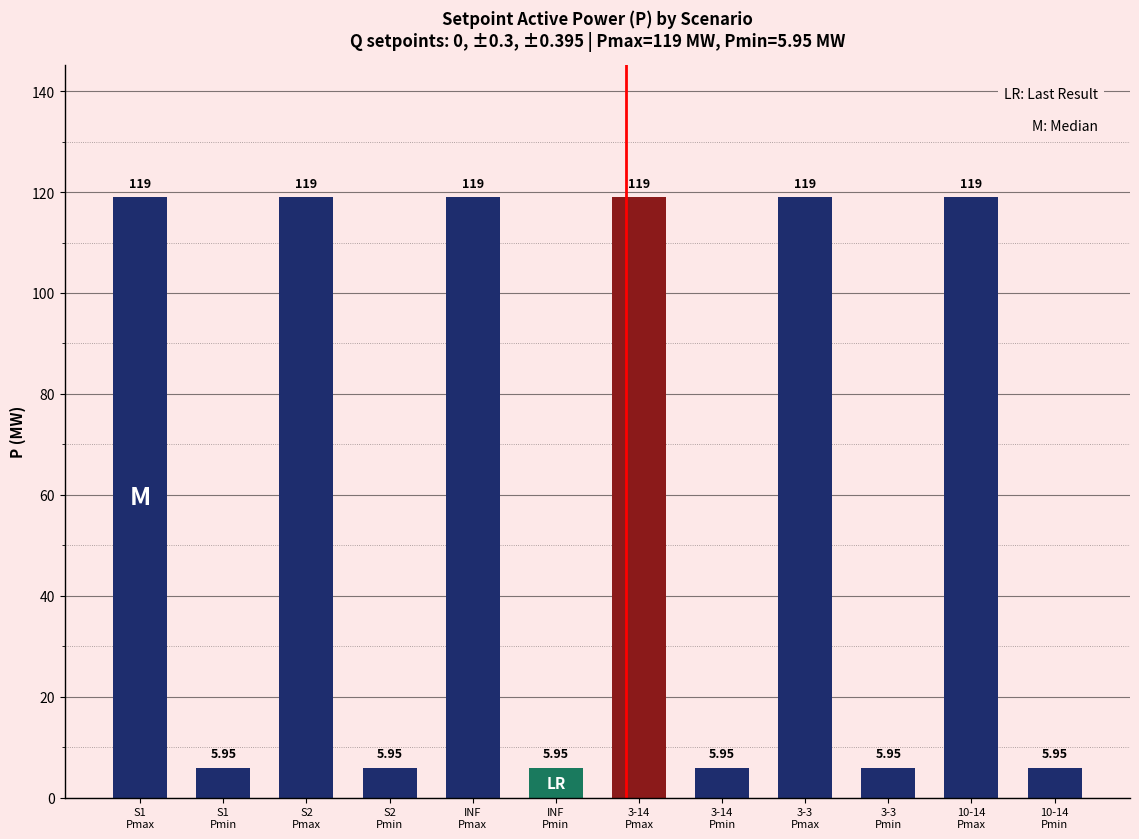

What is the average value?

62.5